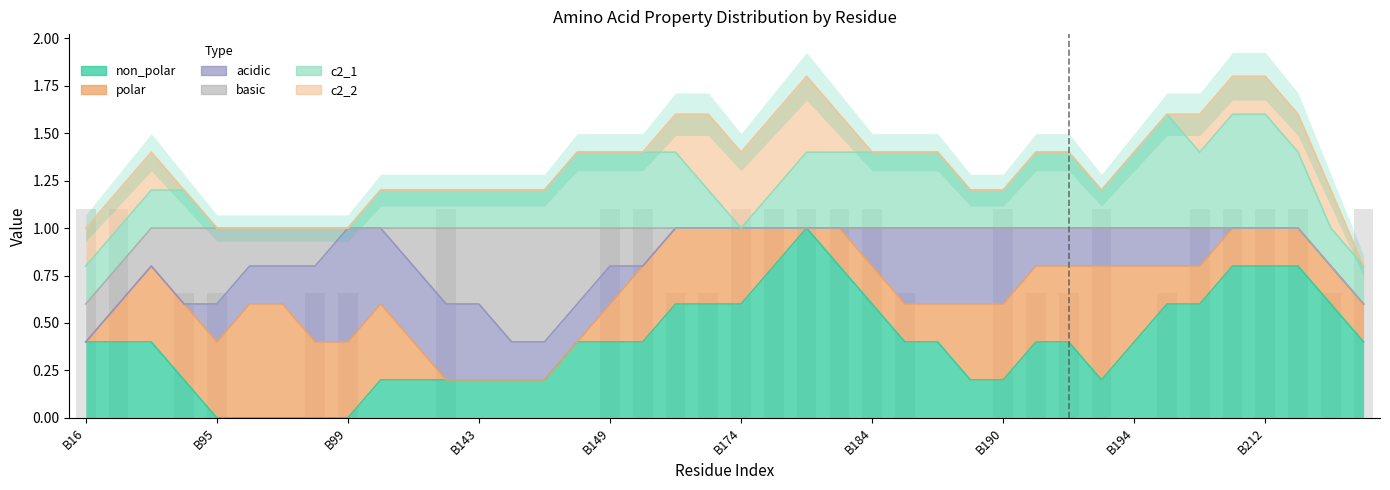

Rank the categories by c2_2 value from lowest to highest.

B17, B57, B61, B95, B96, B97, B98, B99, B100, B102, B138, B143, B145, B147, B148, B149, B160, B172, B173, B180, B183, B184, B185, B188, B189, B190, B191, B192, B193, B194, B195, B196, B197, B213, B214, B215, B16, B174, B175, B212